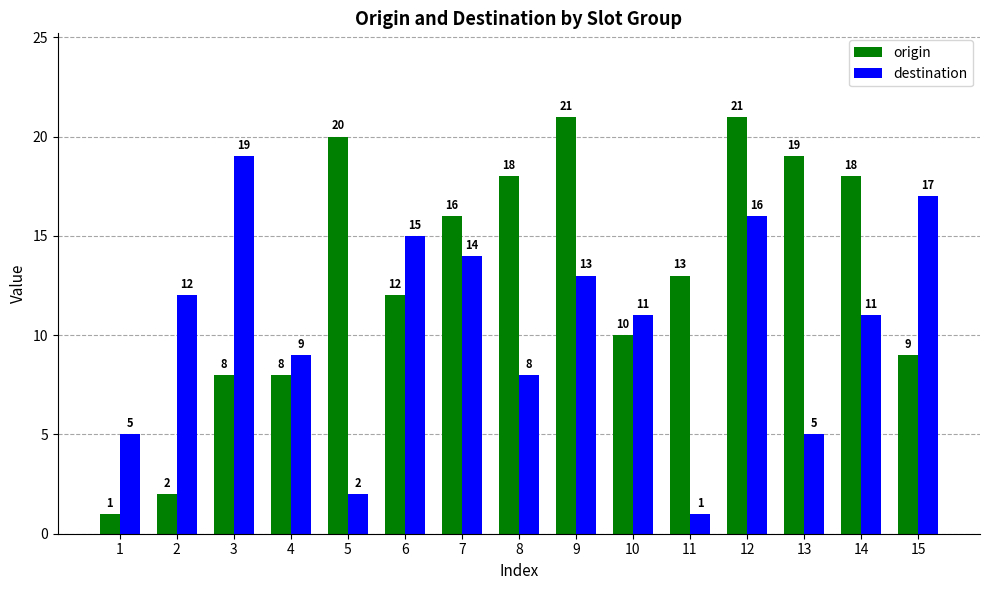

Which category has the highest value in the destination series?

3